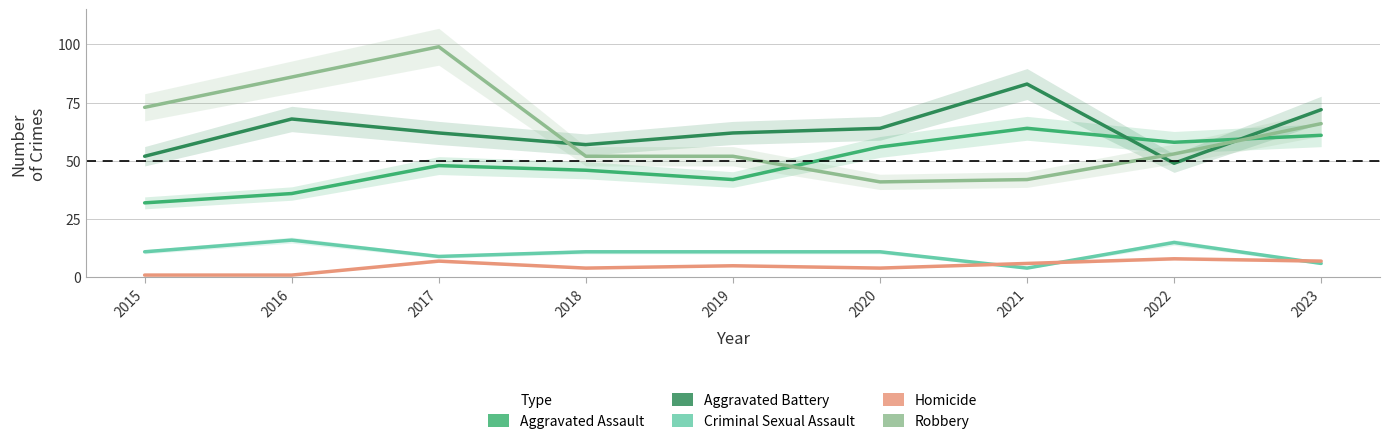

How many intersections are there between Aggravated Battery and Robbery?

3